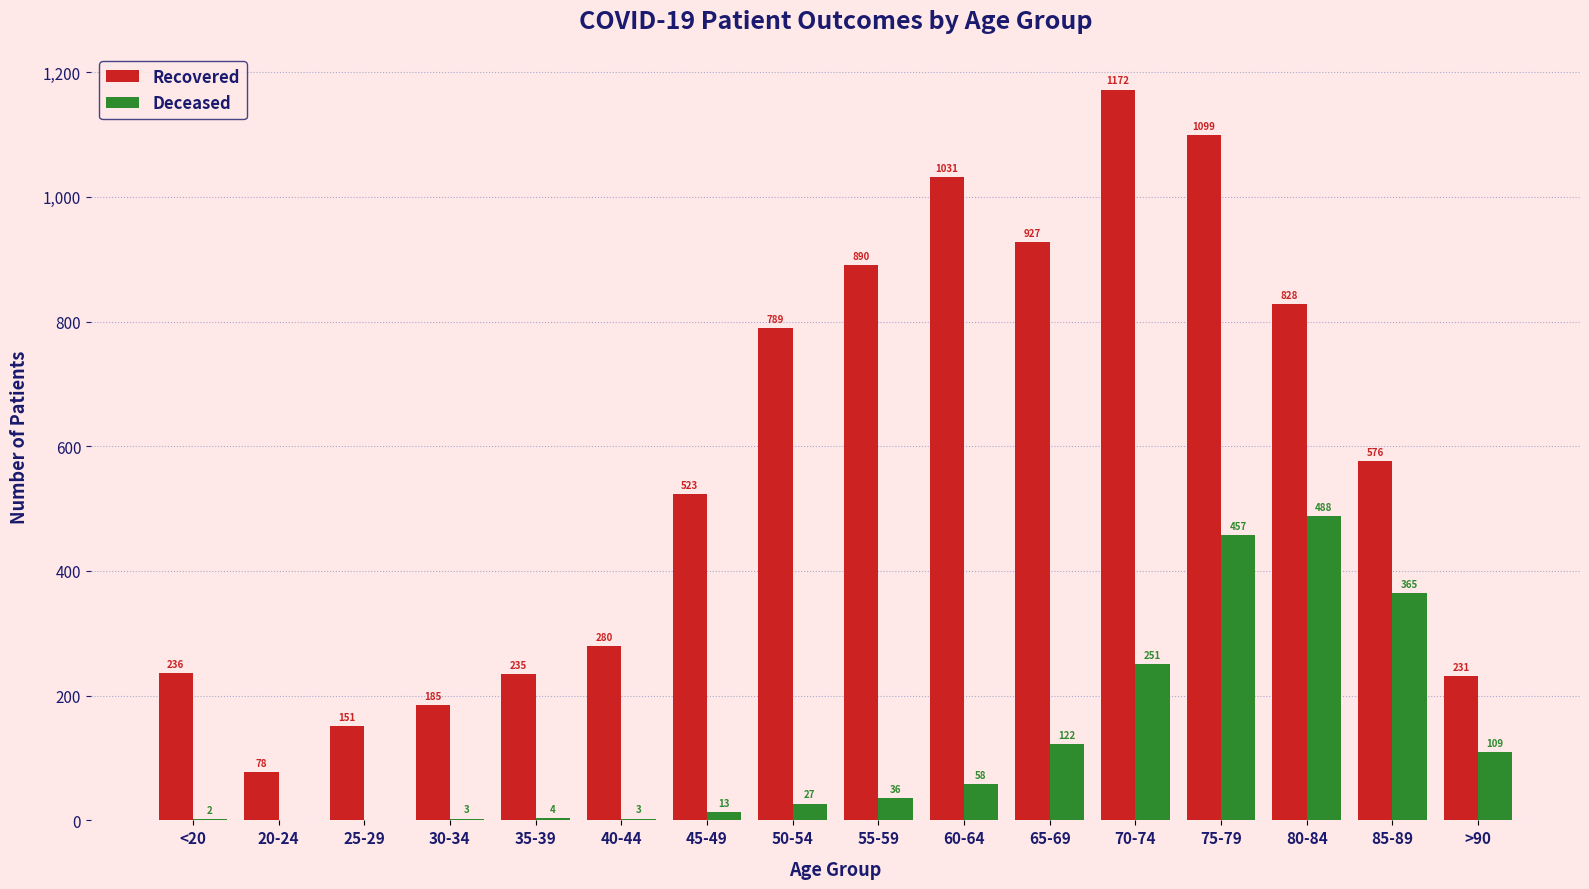

Which label corresponds to the largest value in the chart?

70-74